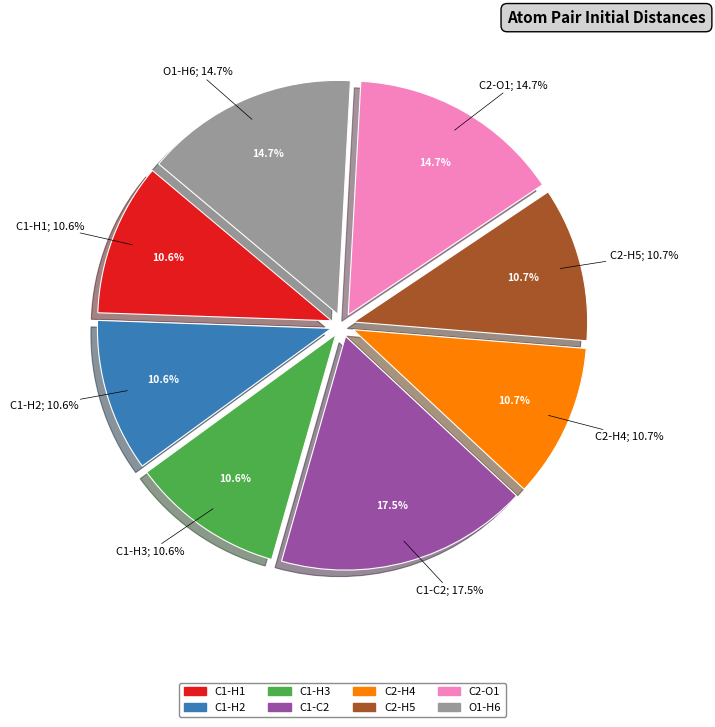

Is the sum of C2-H5 and C2-H4 greater than half?

No